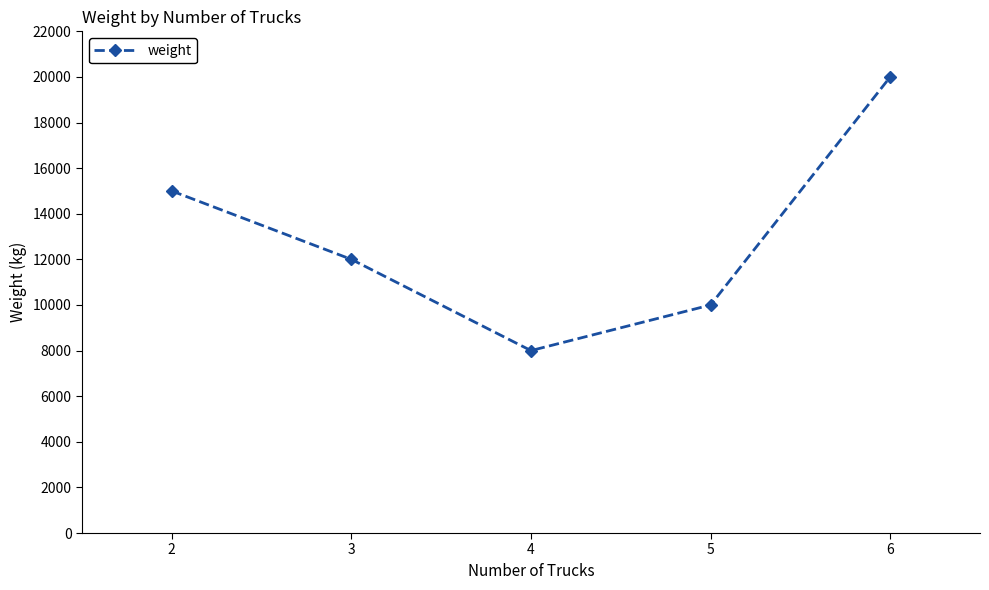

What is the difference between the second highest and second lowest values?

5000